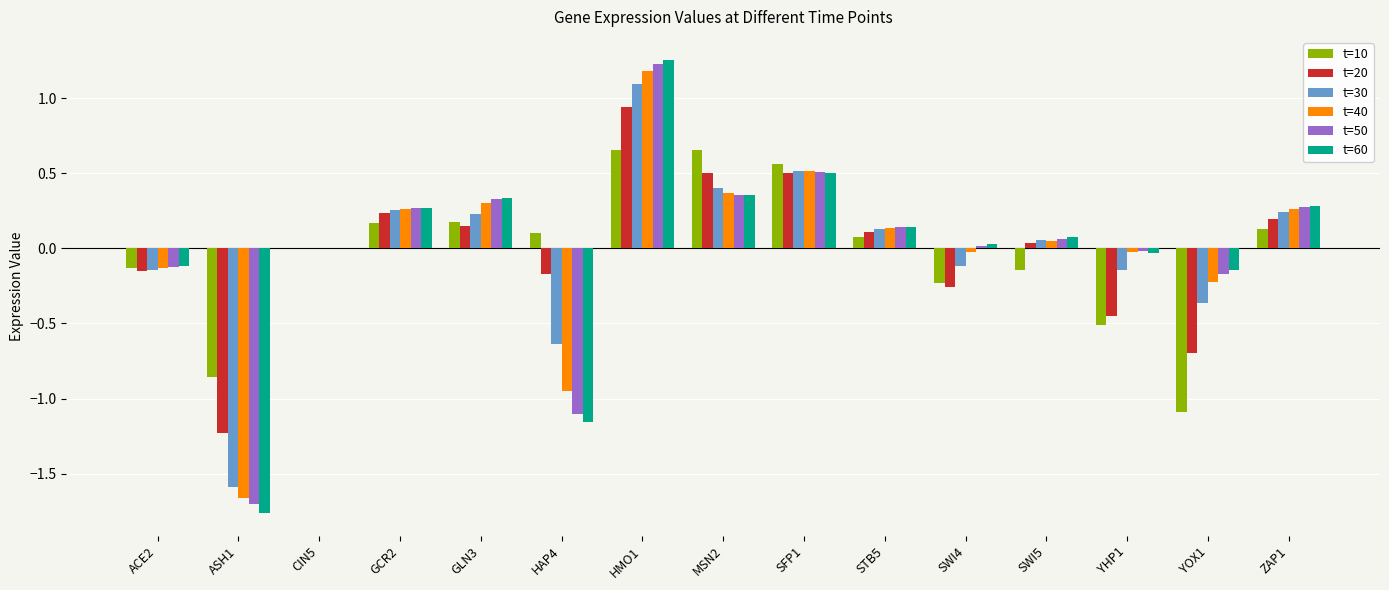

At which category is the sum across all series the highest?

HMO1